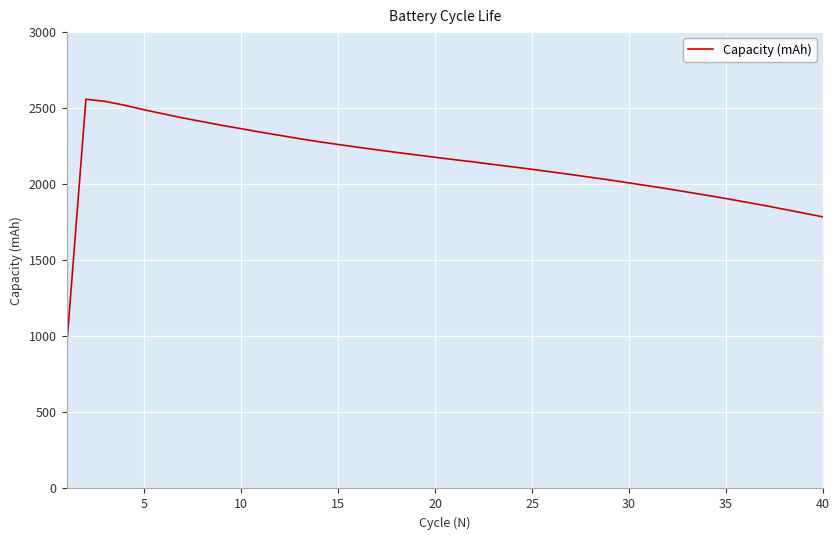

What is the greatest value displayed?

2559.0